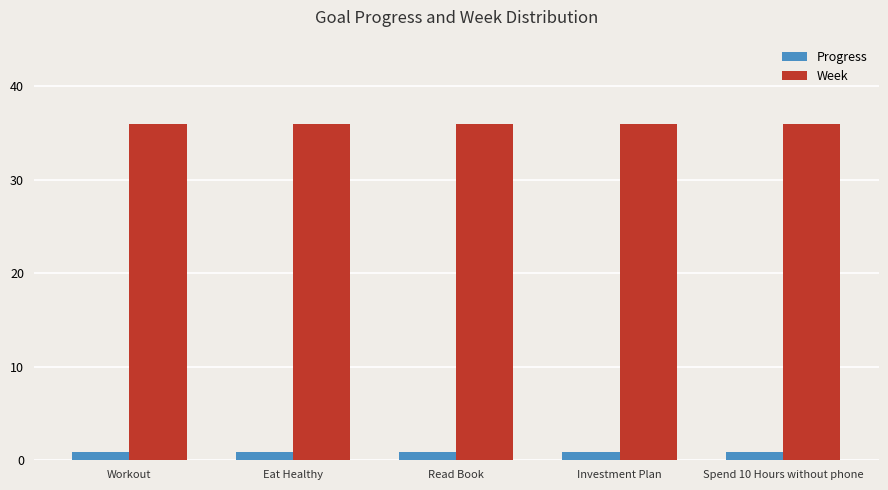

The Progress series shows 0.9 at Read Book. True or false?

True